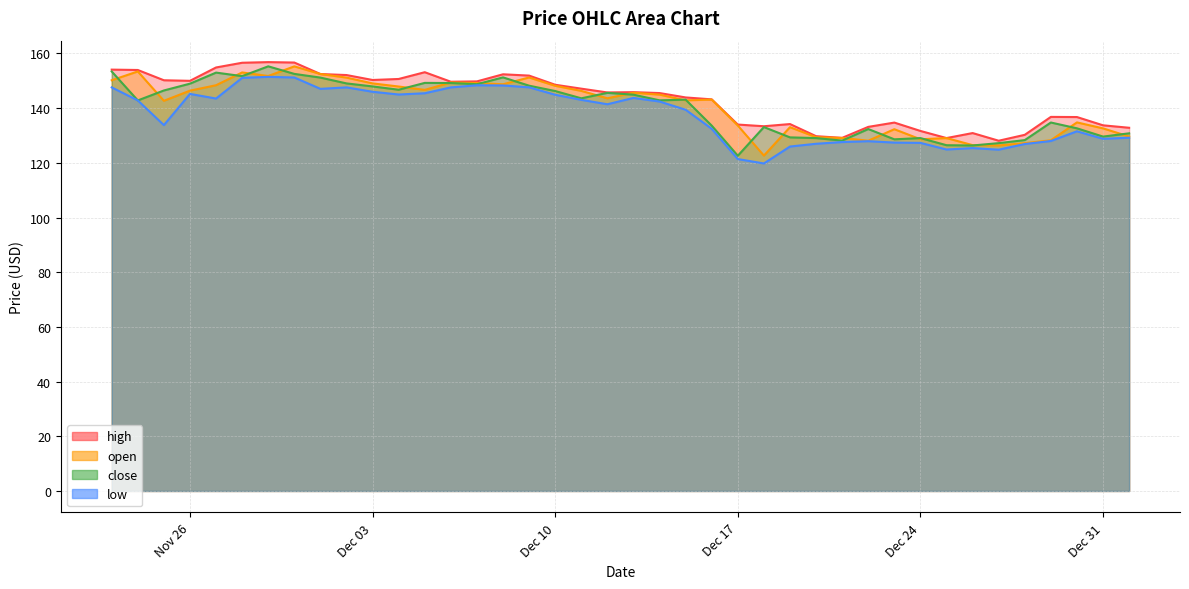

How many distinct data groups are displayed?

4